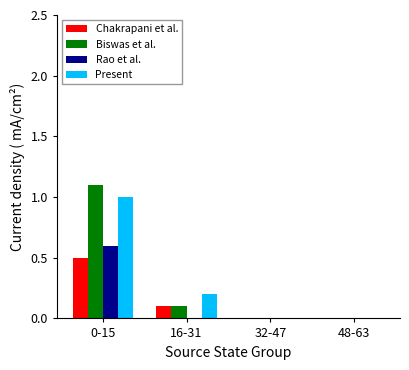

The value of Rao et al. at 48-63 is 0.0. True or false?

True